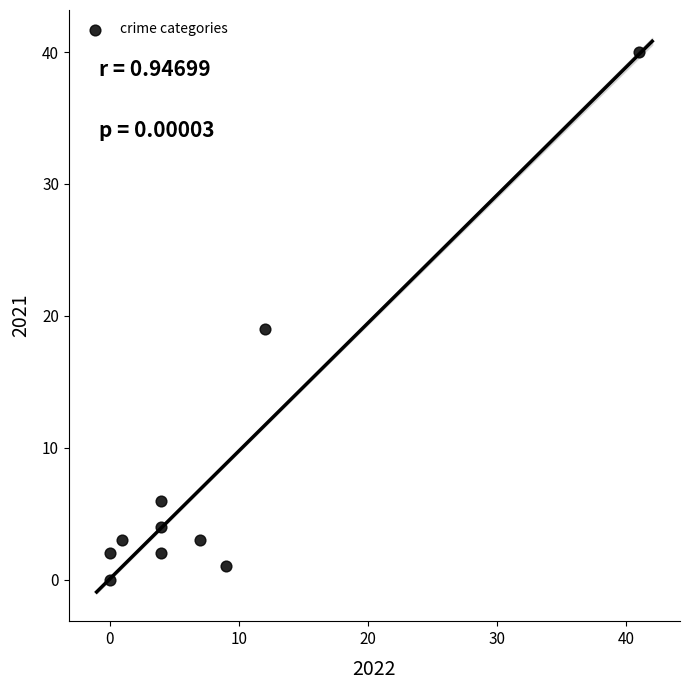

What Y value in the scatter plot is closest to 20?

19